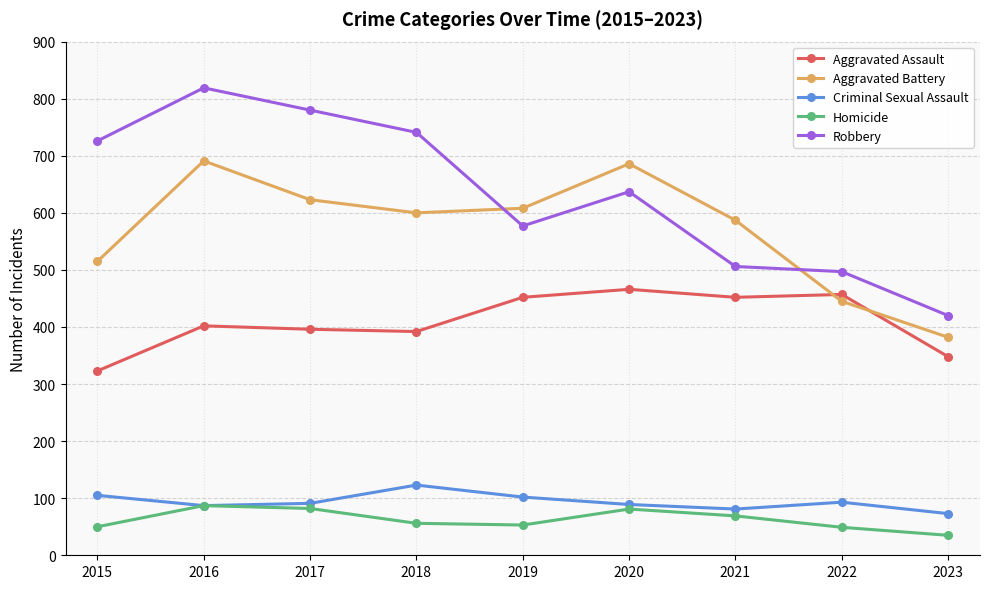

What is the difference between the highest and lowest values at 2016?

732